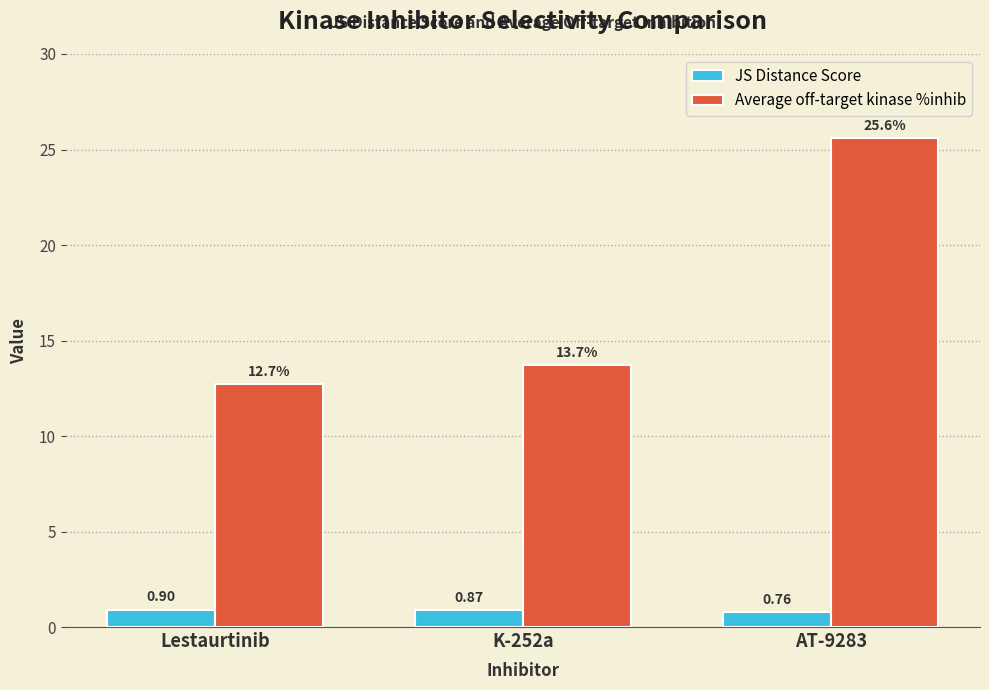

True or false: Average off-target kinase %inhib has a value of 3.6 at K-252a.

False